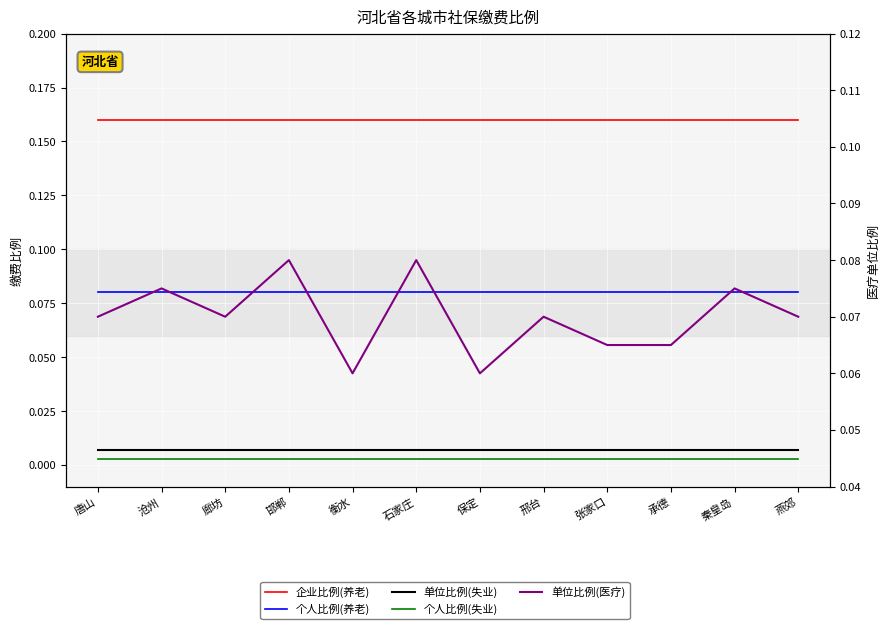

True or false: 个人比例(失业) and 企业比例(养老) cross at least once.

False